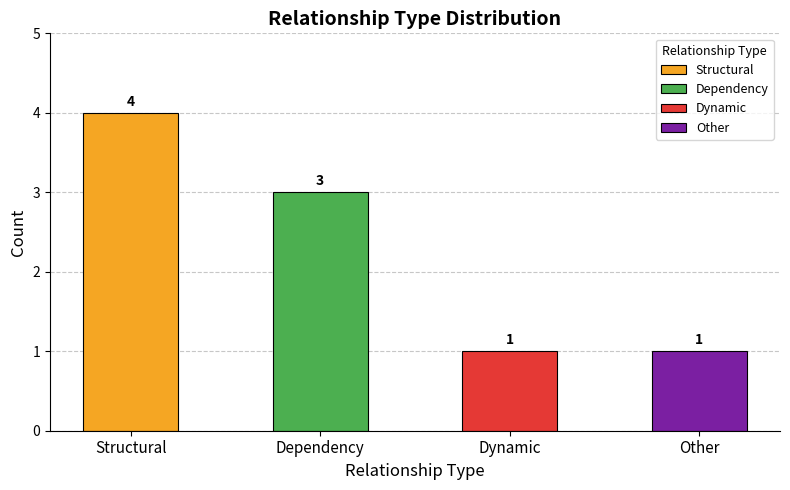

Between Dynamic and Other, which is larger?

Dynamic